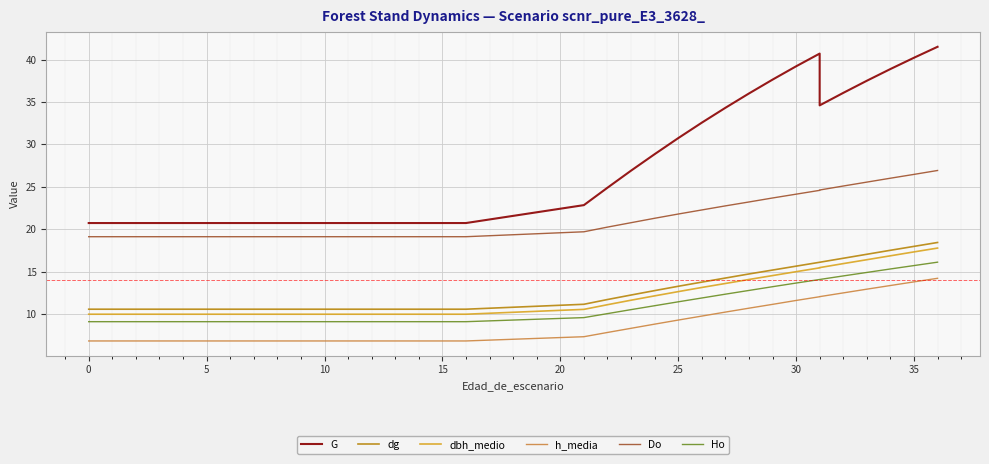

What is the difference between the second highest and second lowest values in the G series?

20.0